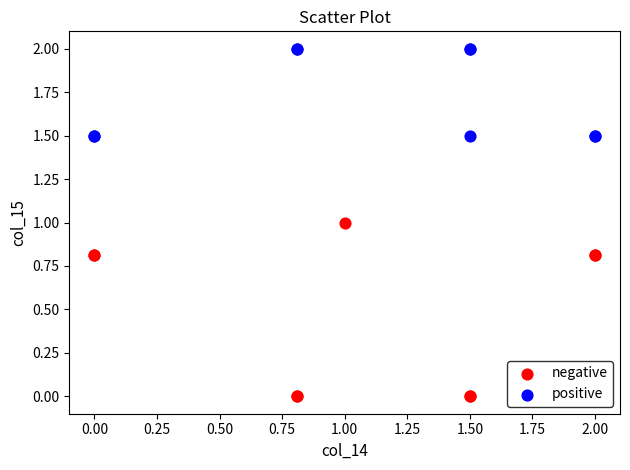

Which series reaches the maximum Y coordinate?

positive